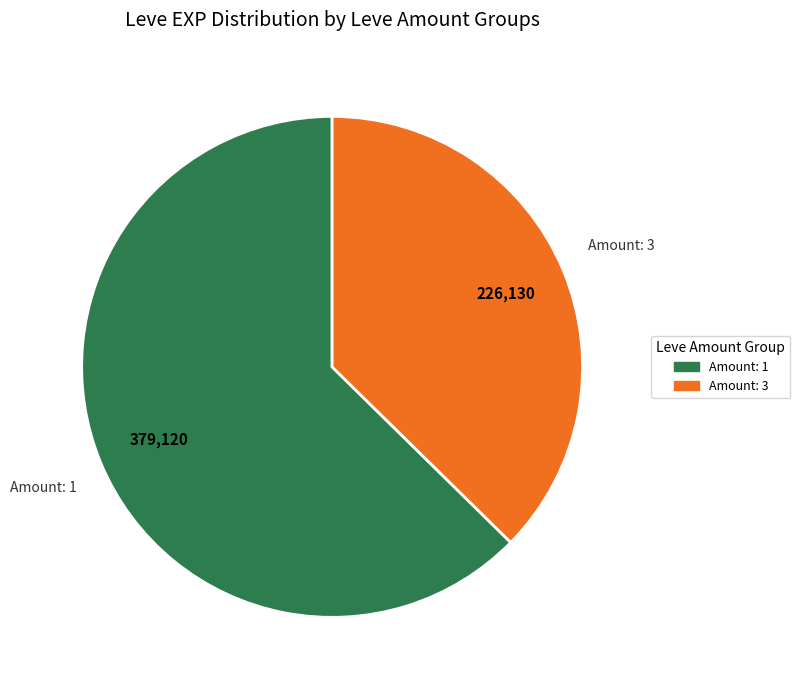

Is there any slice that represents more than half of the pie?

Yes